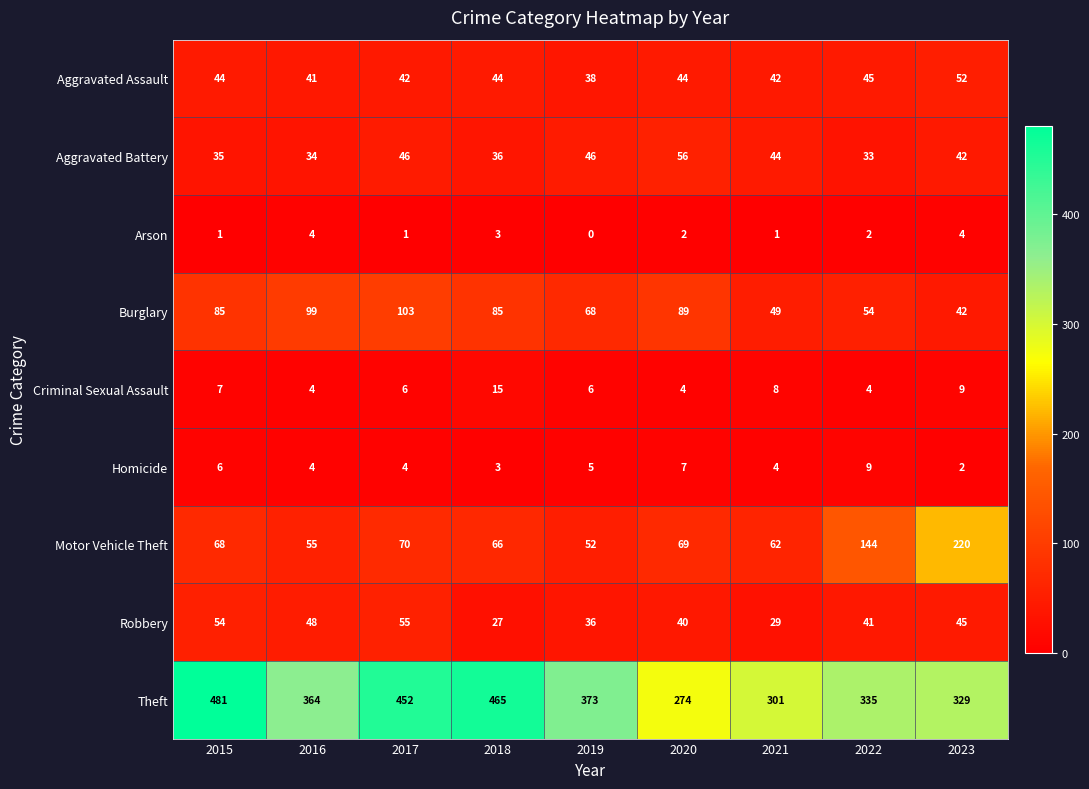

What is the average value of the Homicide series?

5